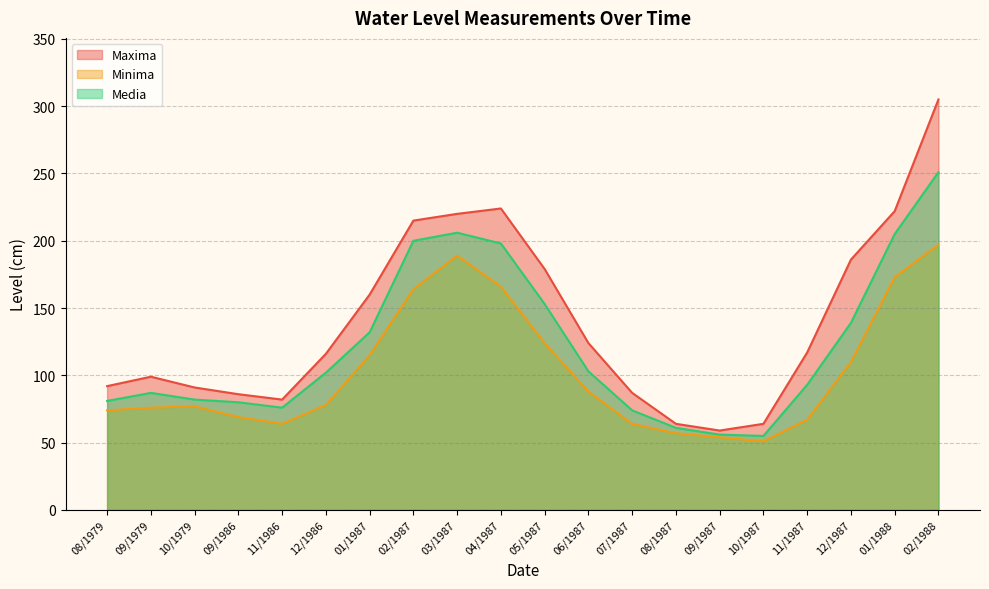

The value of Maxima at 11/1986 is 82. True or false?

True